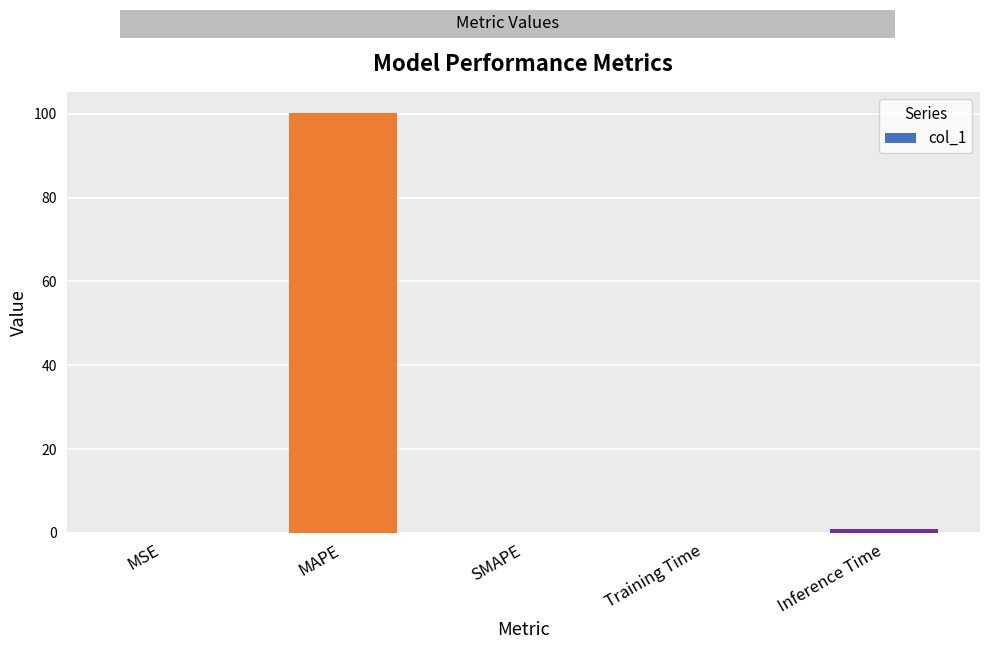

True or false: the data shows 0.0 at SMAPE.

True